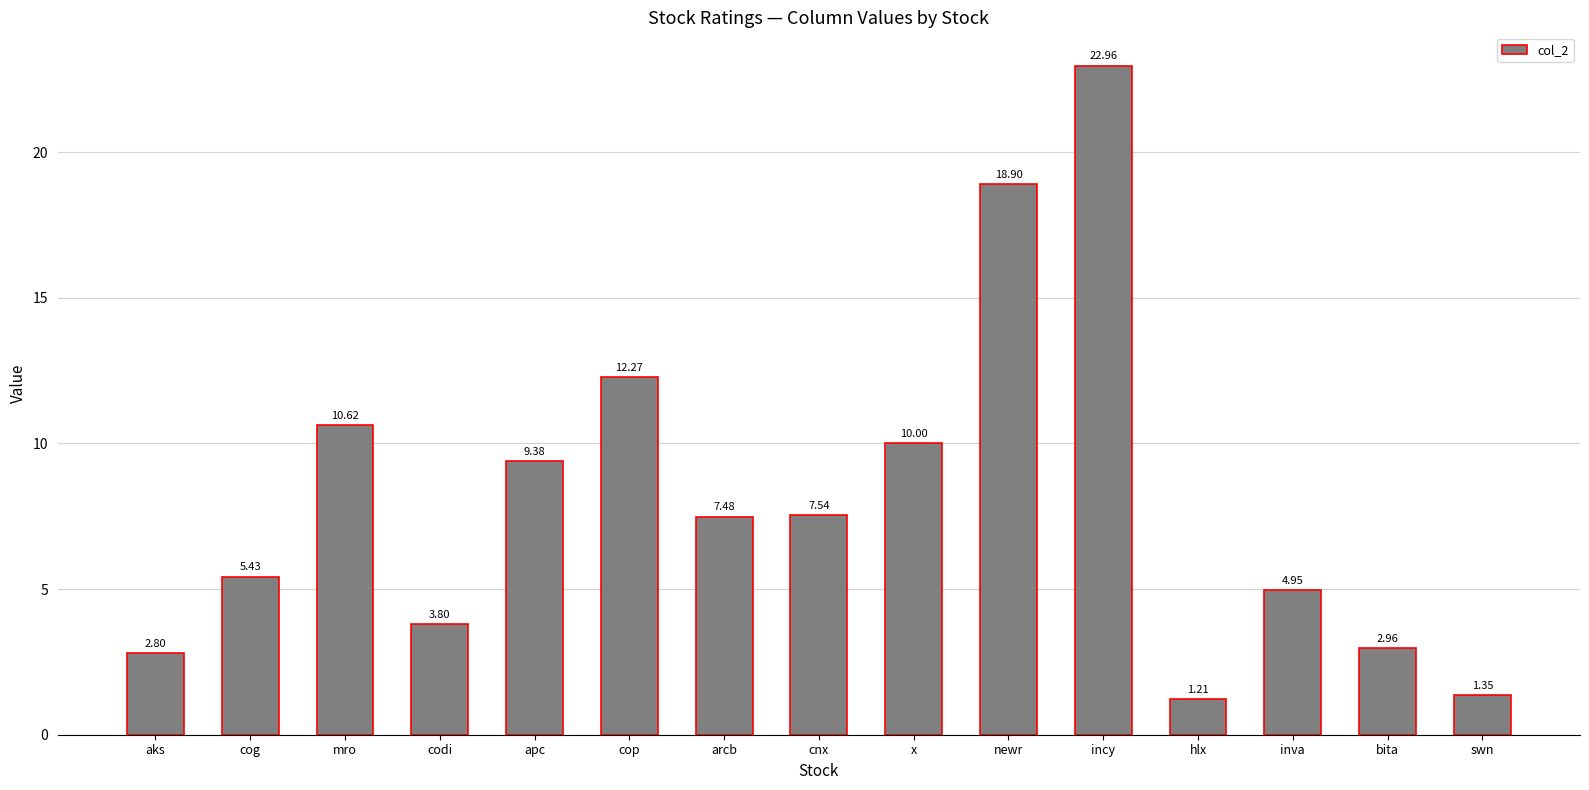

What is the difference between the maximum and minimum values?

21.8